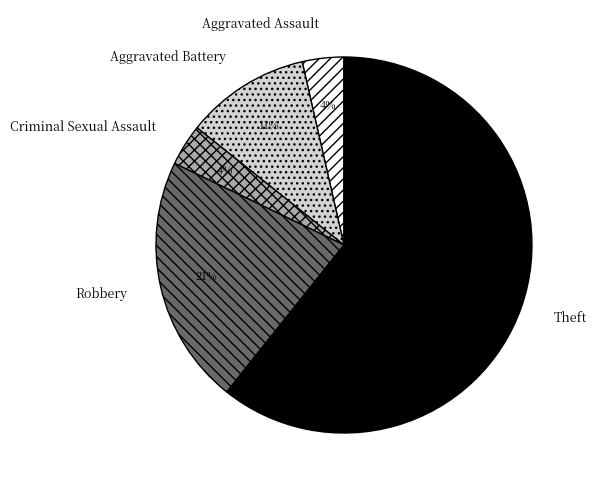

Combined, do Aggravated Assault and Robbery account for over 50%?

No